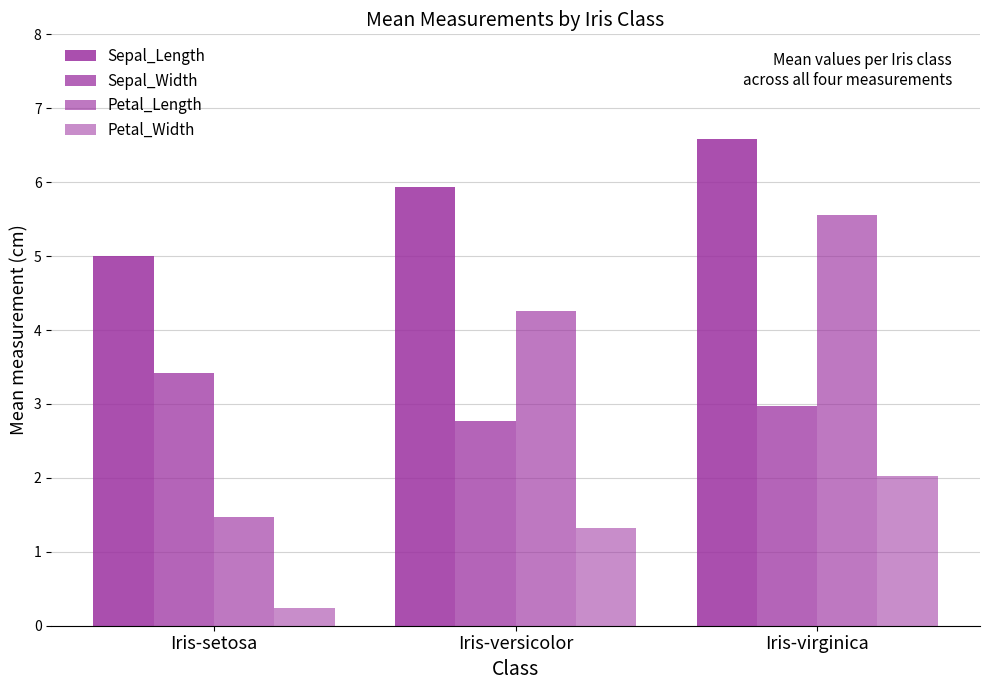

Is the value of Petal_Length at Iris-virginica greater than the value of Sepal_Width at Iris-virginica?

Yes